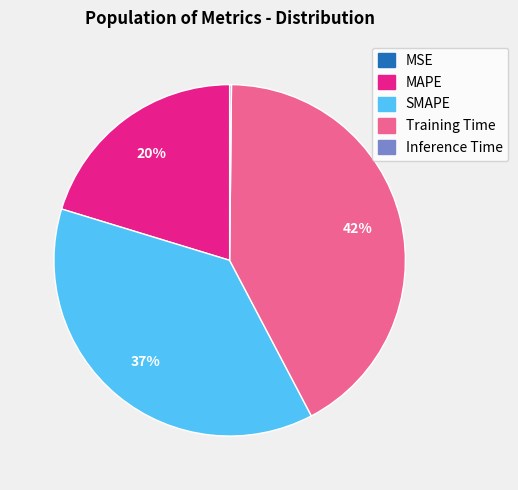

Which category has the biggest portion of the pie?

Training Time